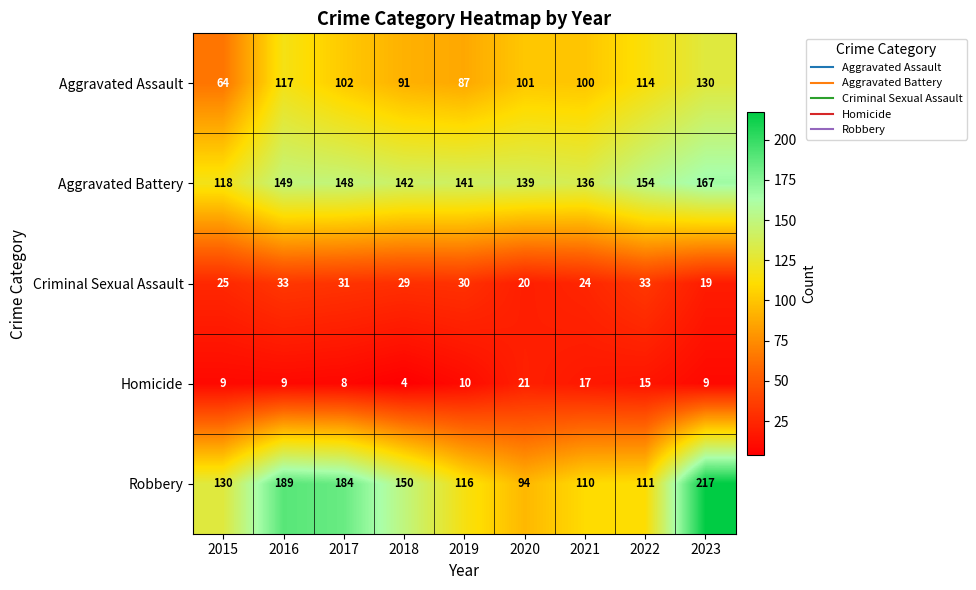

The value of Criminal Sexual Assault at 2016 is 20. True or false?

False